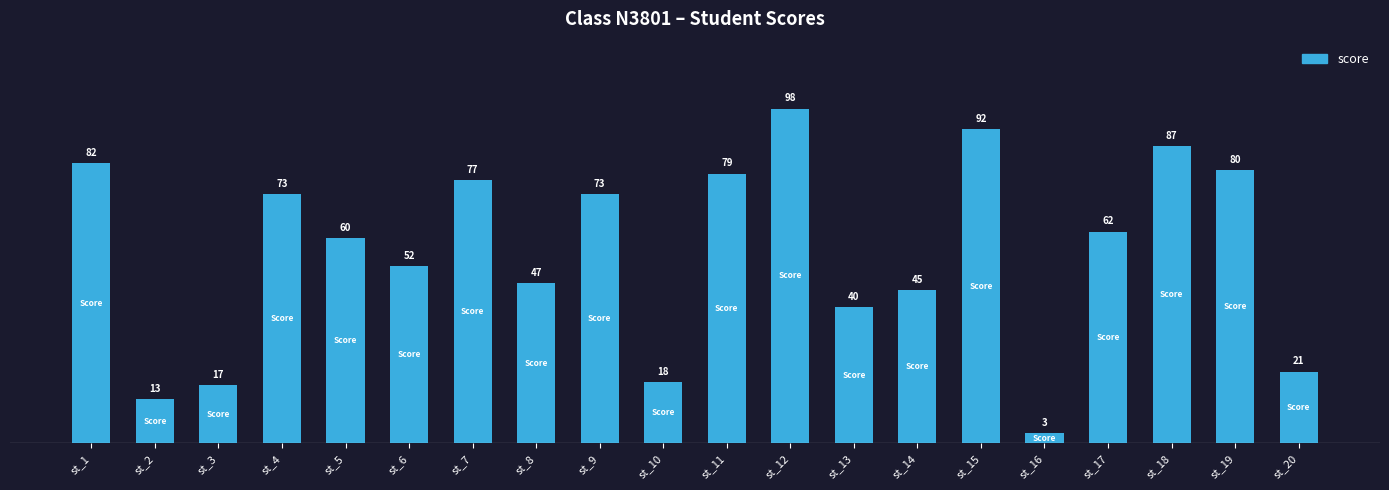

Which label corresponds to the largest value in the chart?

st_12